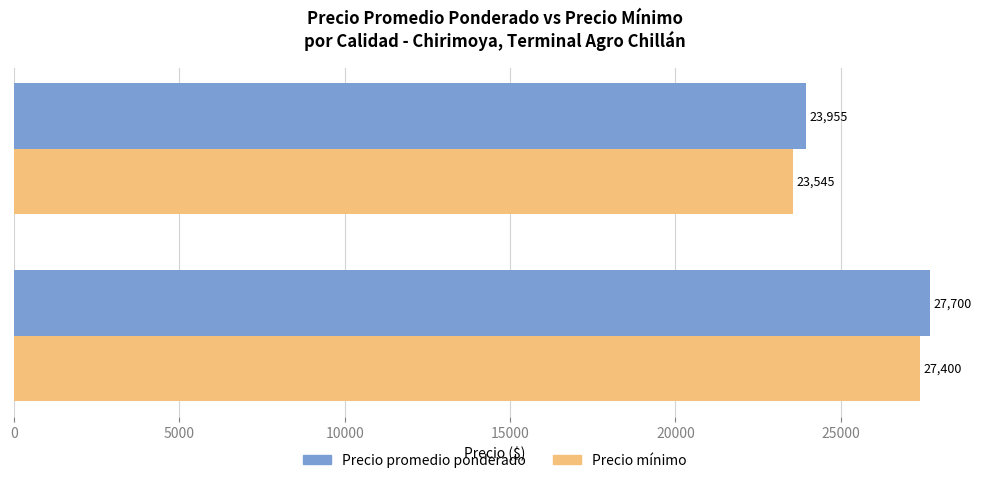

List the series in order of their peak value, highest first.

Precio promedio ponderado, Precio mínimo